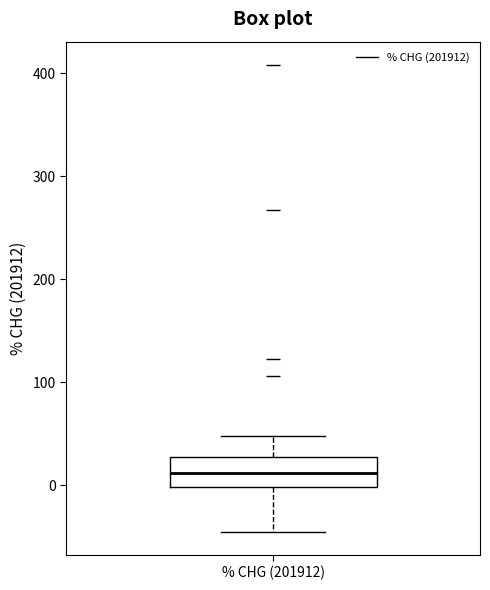

Where does the upper whisker of the box for % CHG (201912) end on the y-axis? The values are not printed on the chart, so give them approximately, as read against the axis.

50